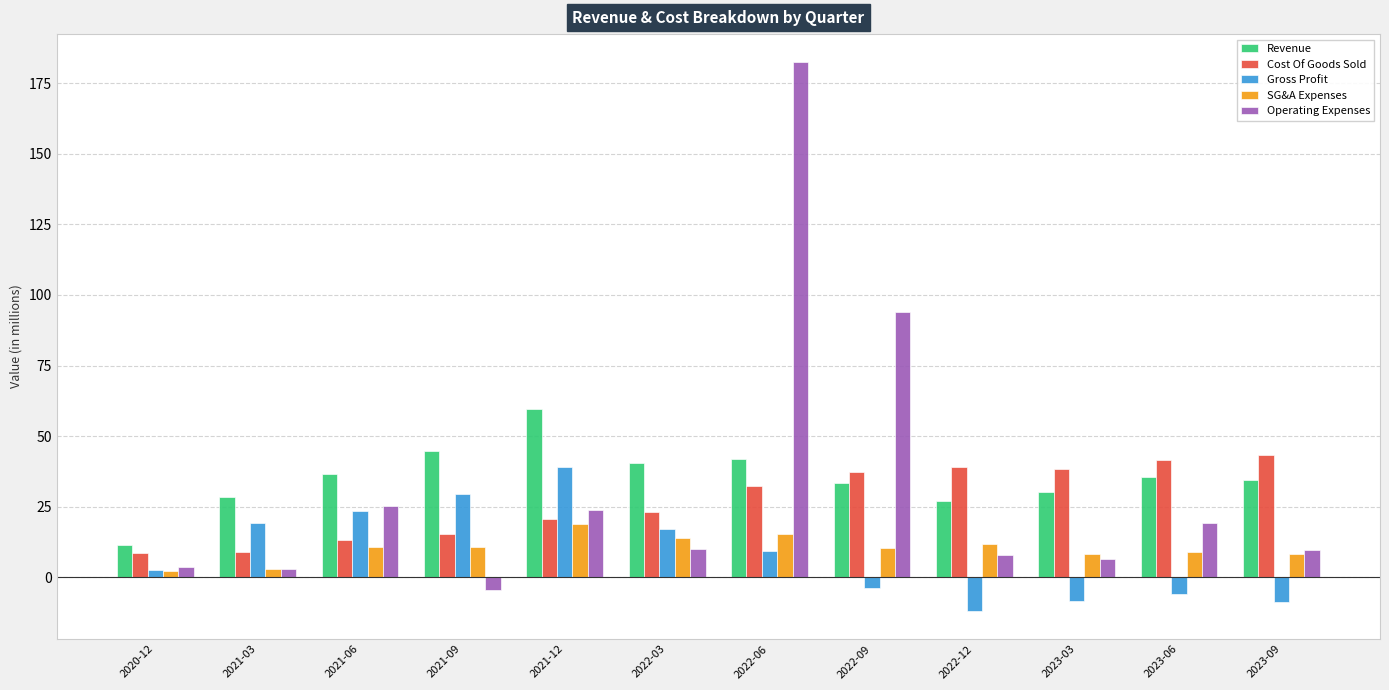

What value does the Gross Profit series have at 2023-09?

-8.9